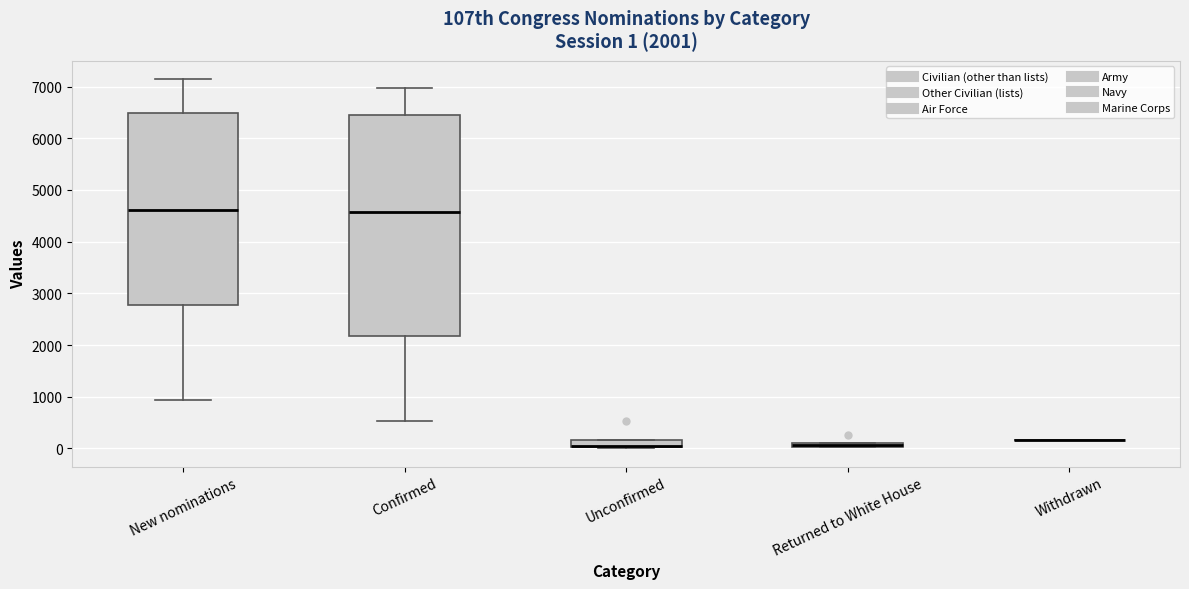

Which box is the tallest, from its lower edge to its upper edge?

Confirmed